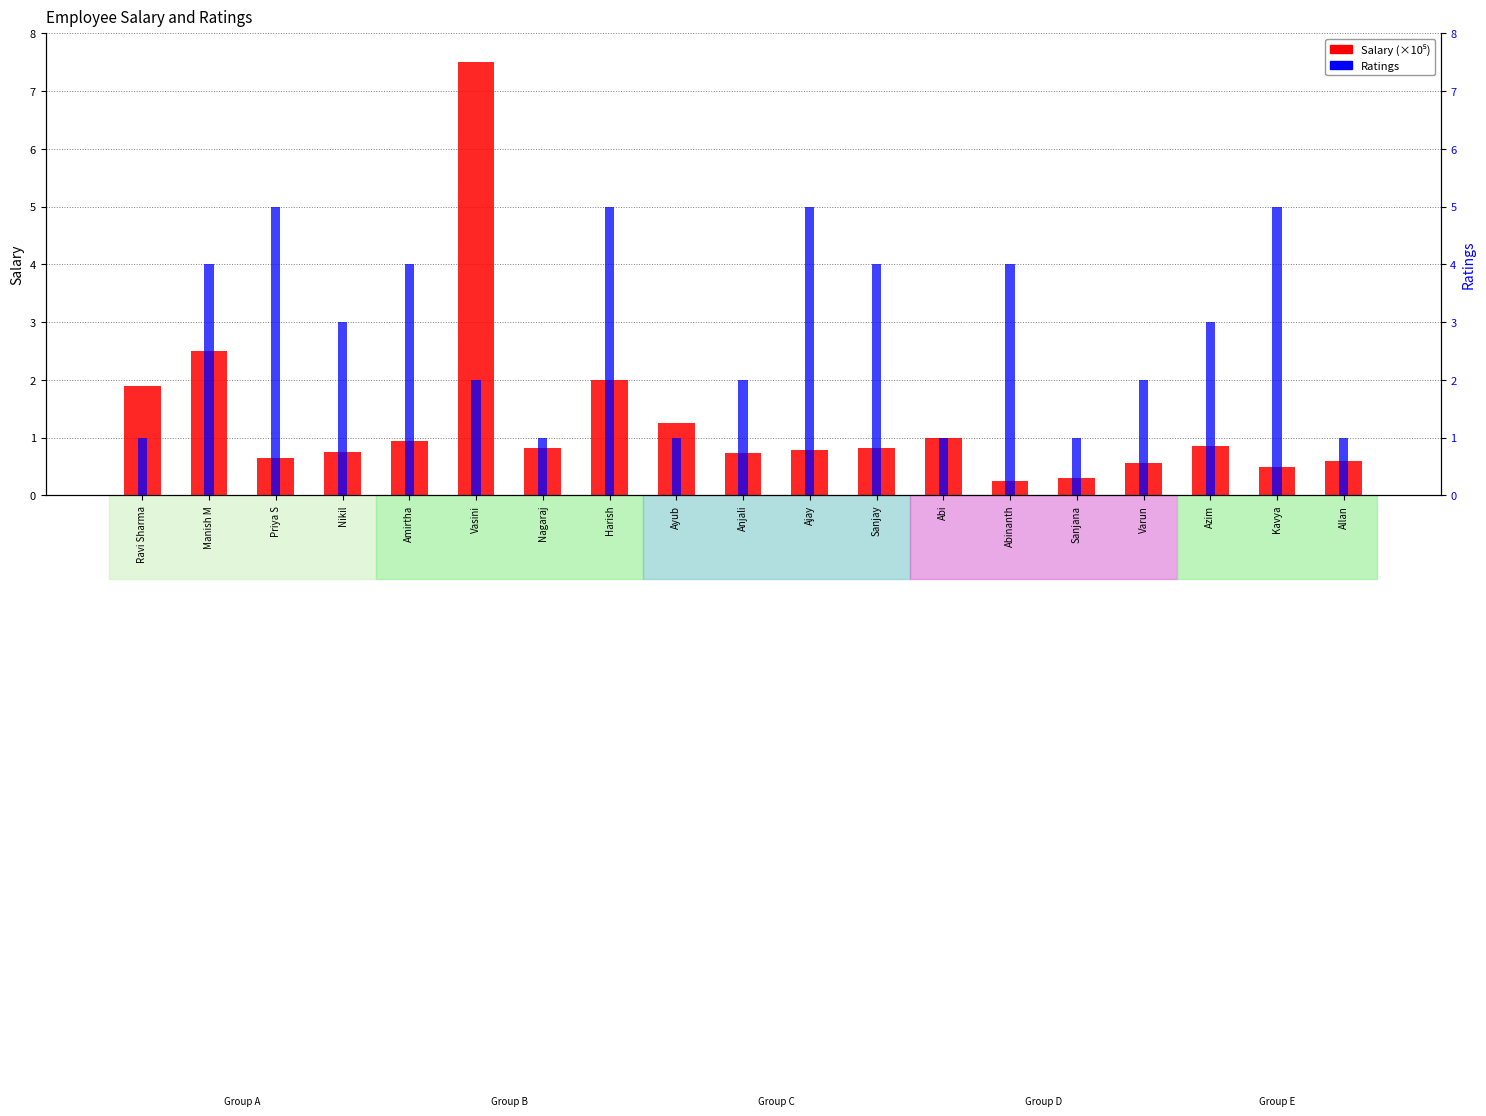

What is the label of the 3rd bar from the left?

Priya S